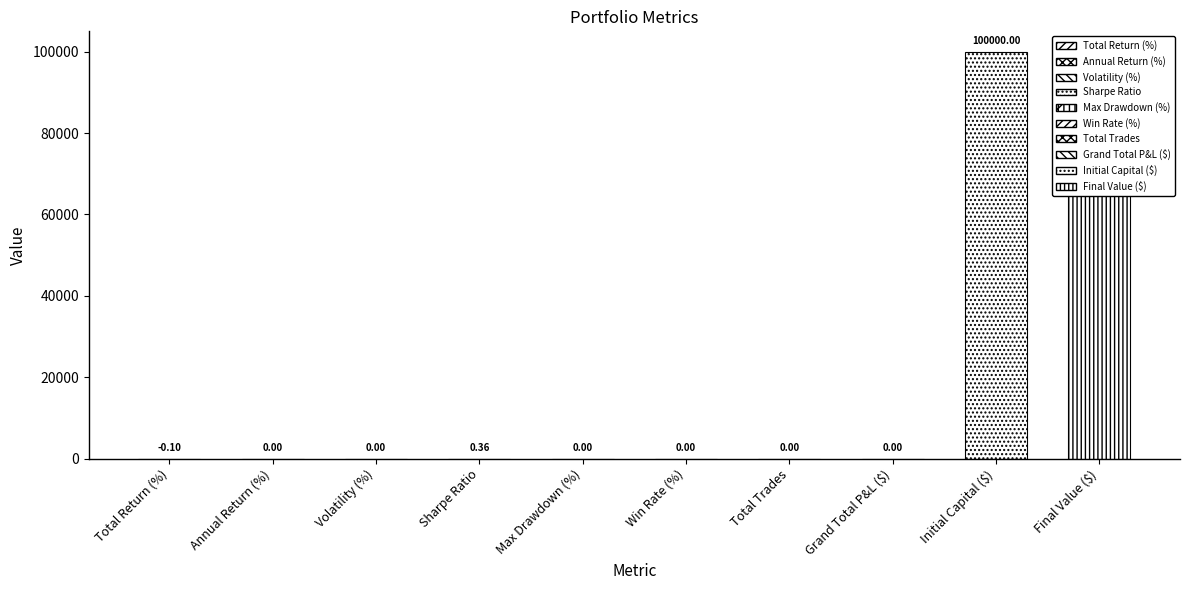

What is the difference between the maximum and minimum values?

100000.1